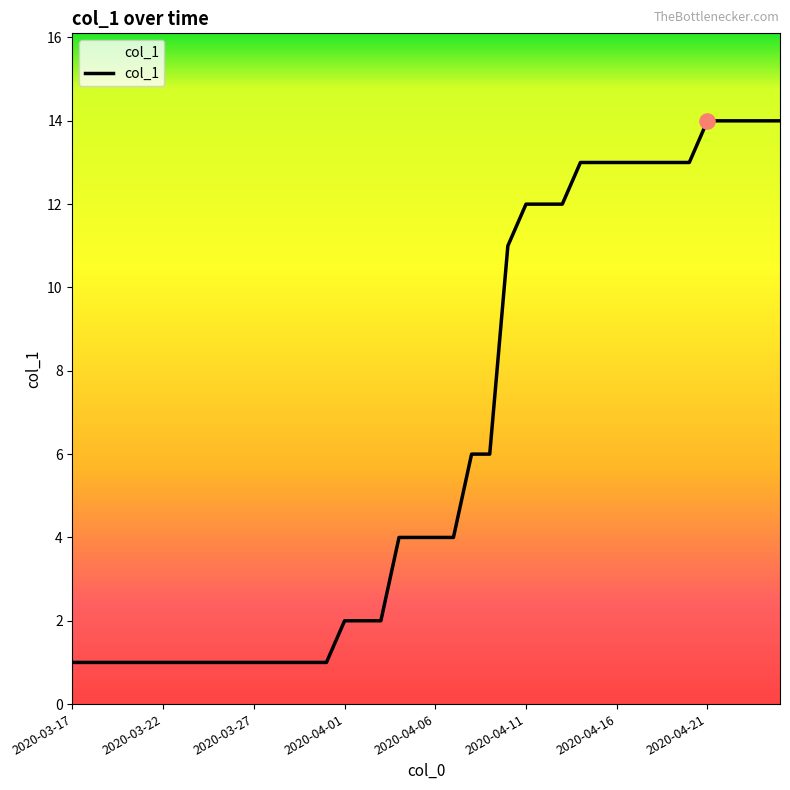

What is the greatest value displayed?

14